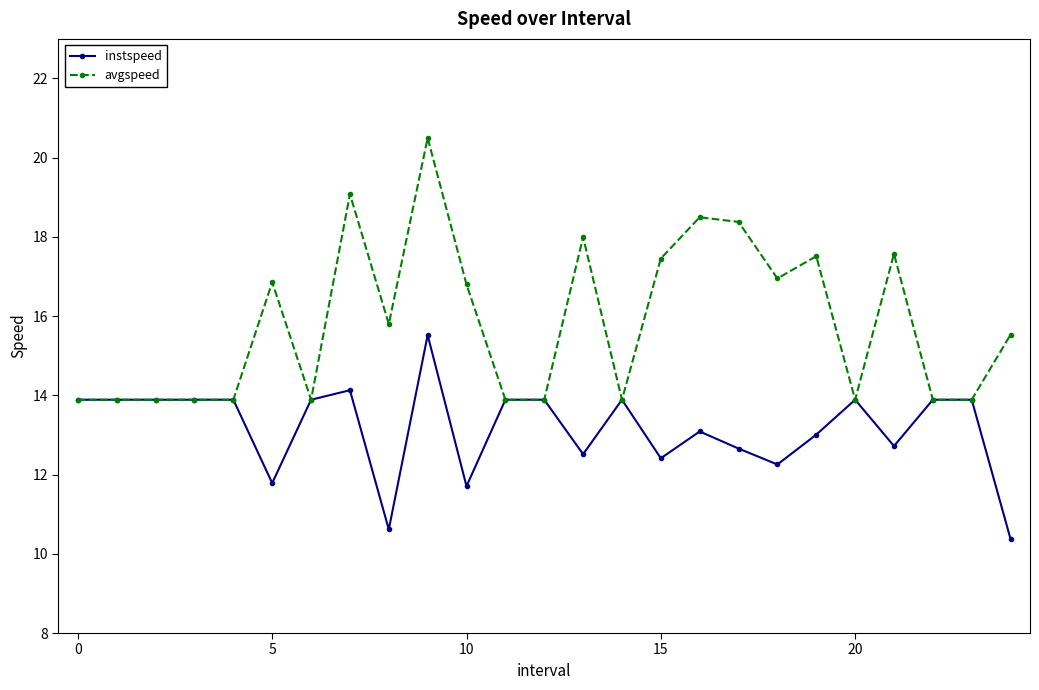

Which series has the widest spread of values?

avgspeed